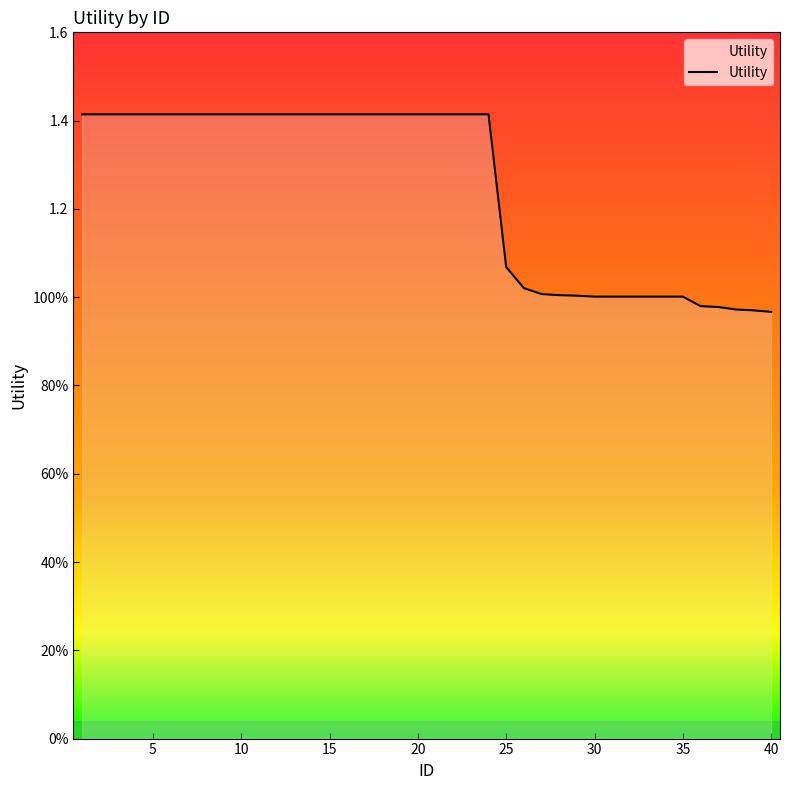

Does the chart display data point markers on the line(s)?

No